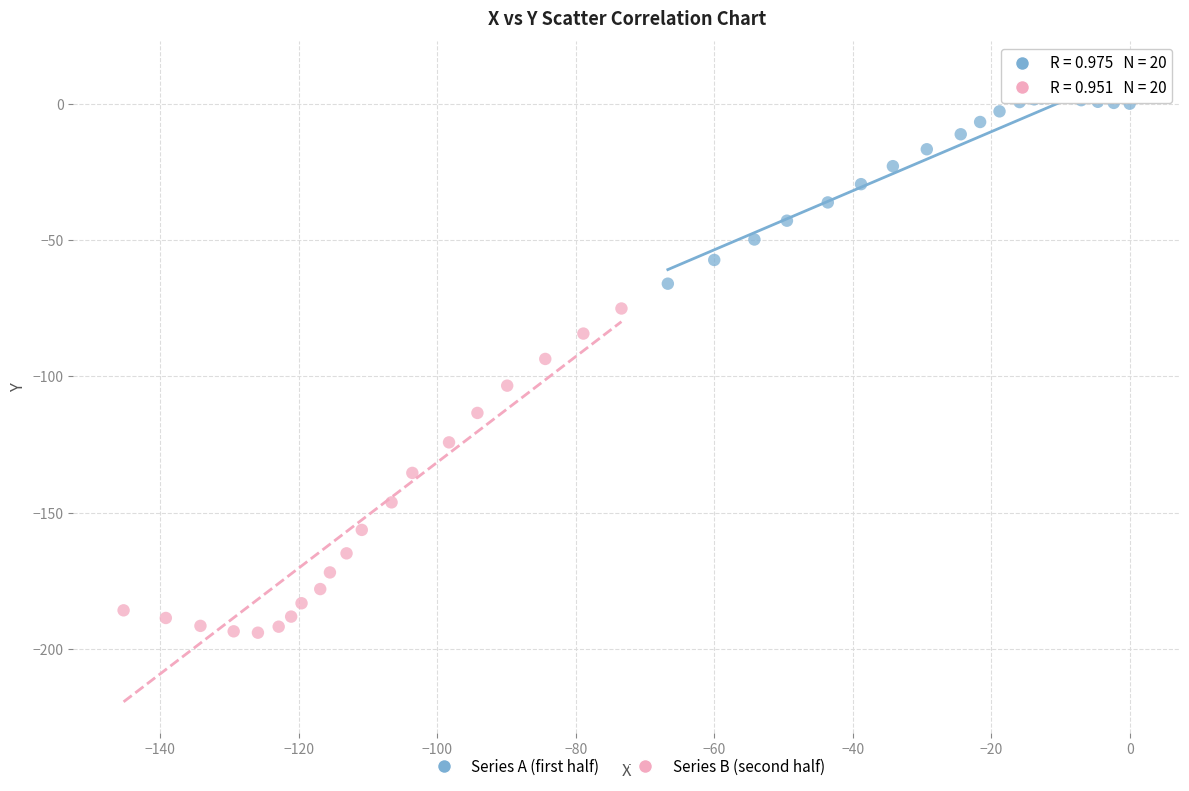

Which series contains the highest Y value?

Series A (first half)